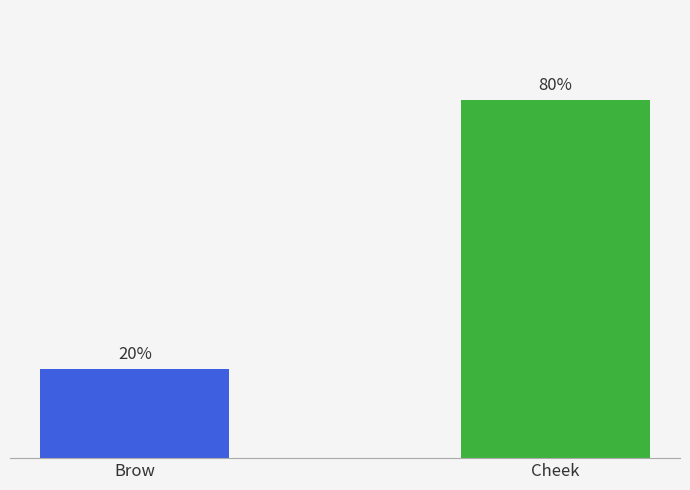

At which label is the value closest to 50?

Brow